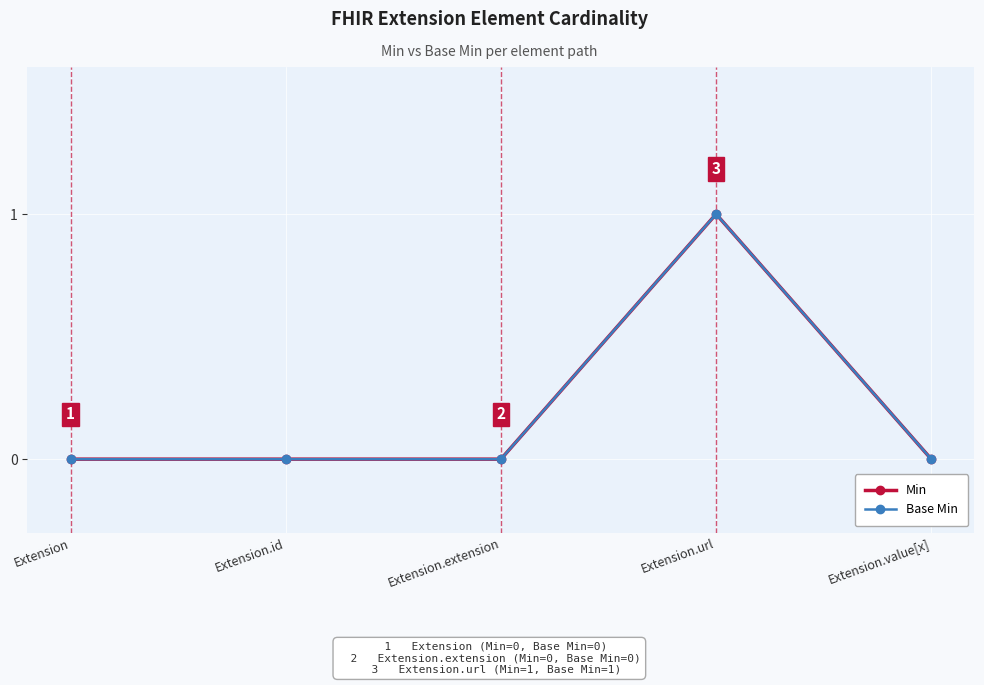

What is the label of the 5th point from the right?

Extension